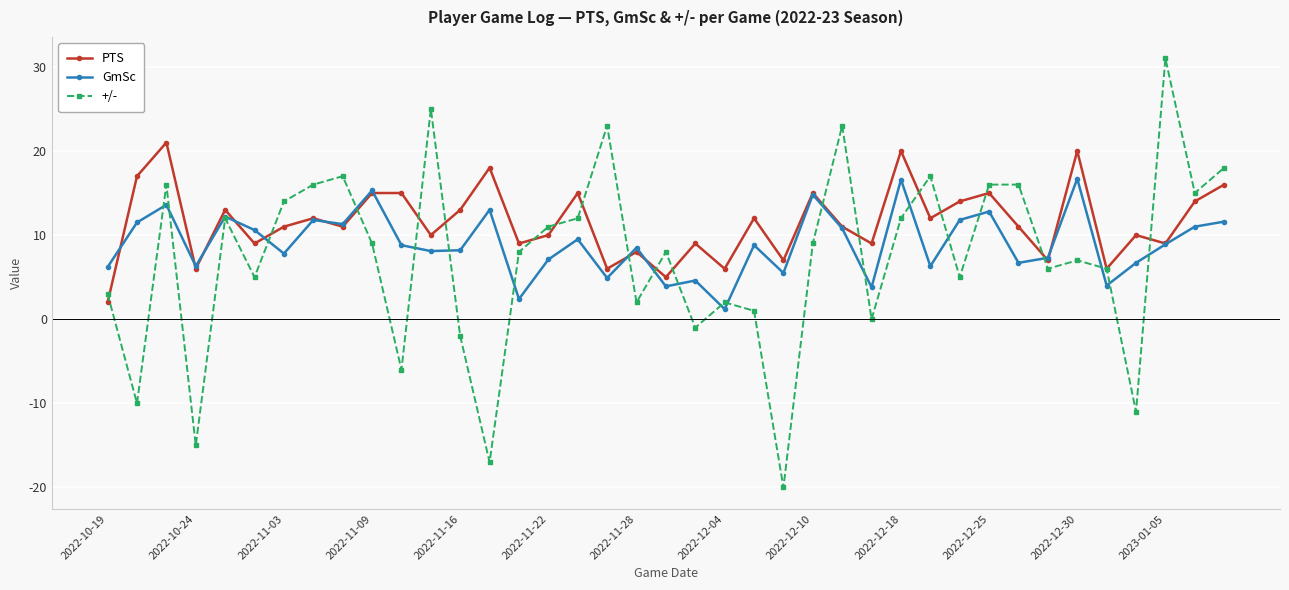

Which series has the widest spread of values?

+/-